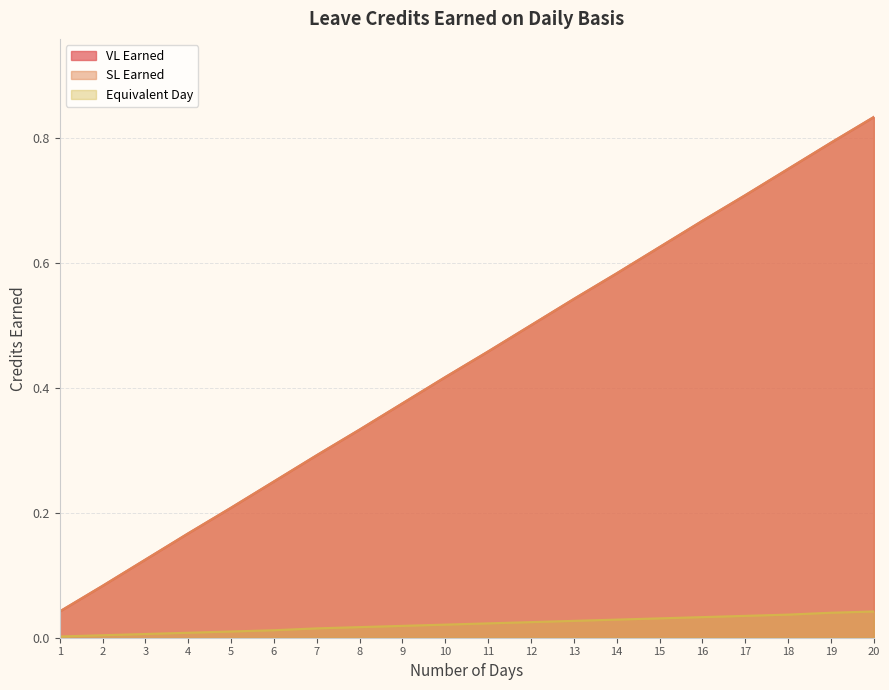

What are all the series names shown in the legend?

VL Earned, SL Earned, Equivalent Day